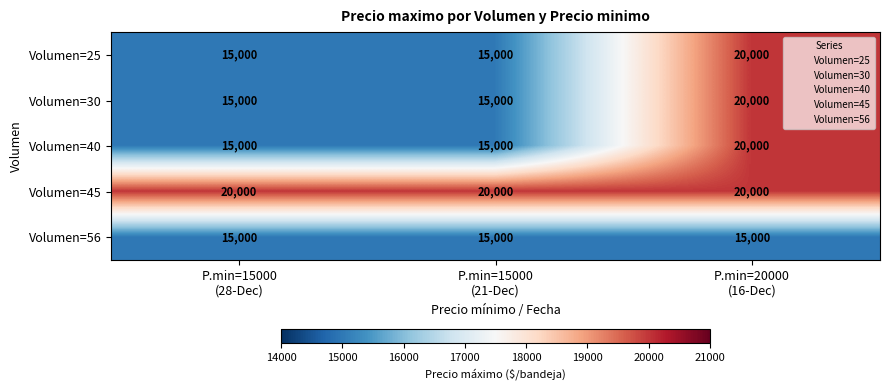

At how many categories does at least one series exceed 17971?

3